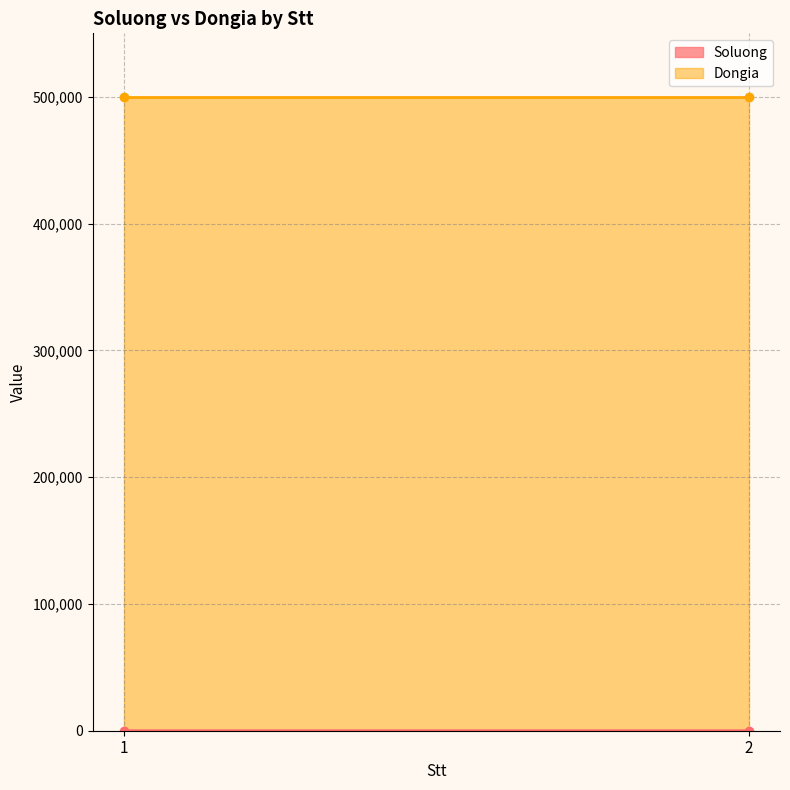

What is the average value of the Dongia series?

500000